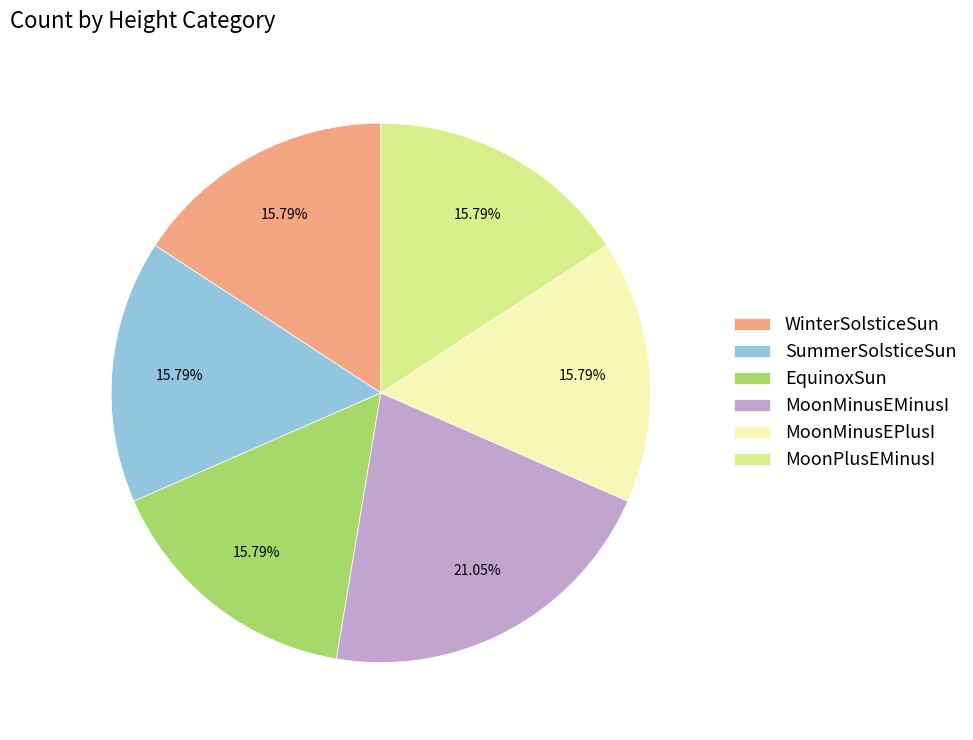

Does MoonPlusEMinusI represent more than half of the total?

No